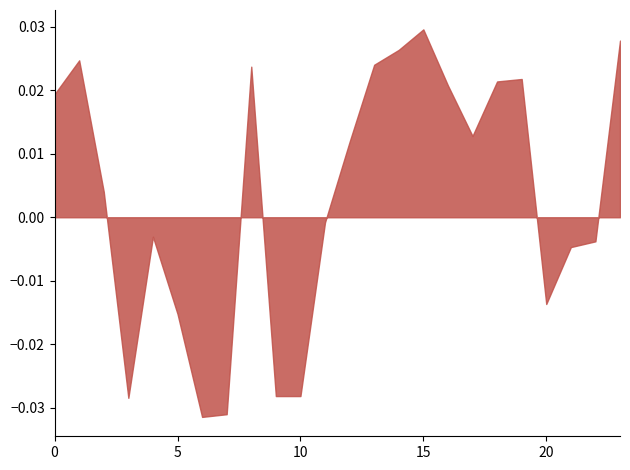

Which label corresponds to the largest value in the chart?

15